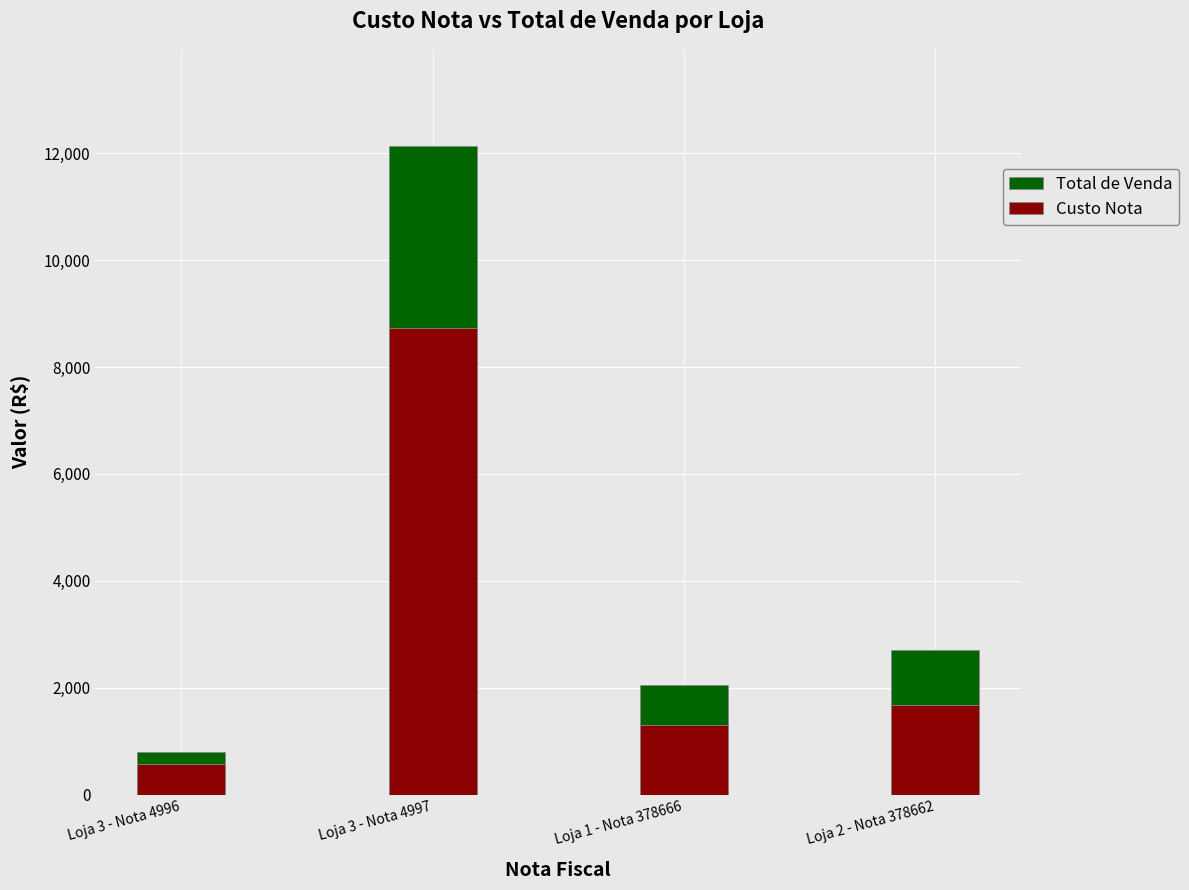

Between Loja 3 - Nota 4996 and Loja 2 - Nota 378662, which series saw the biggest shift?

Total de Venda